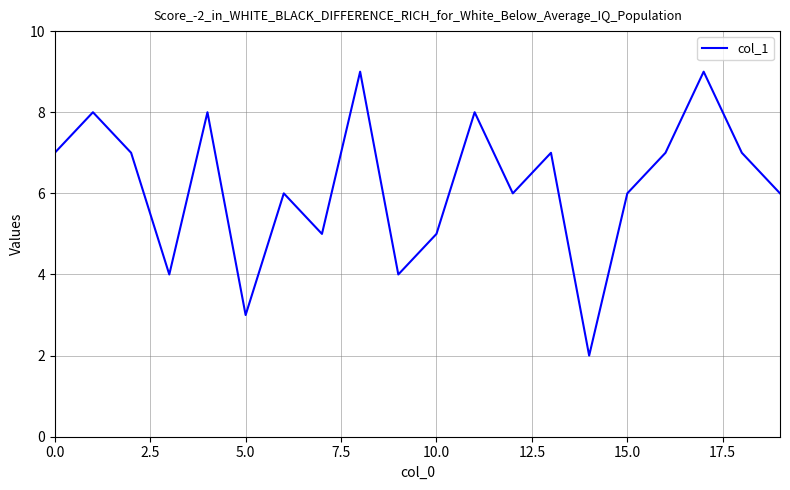

What is the maximum value shown in the chart?

9